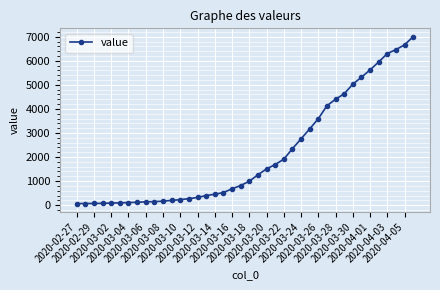

What is the sum of all values?

85740